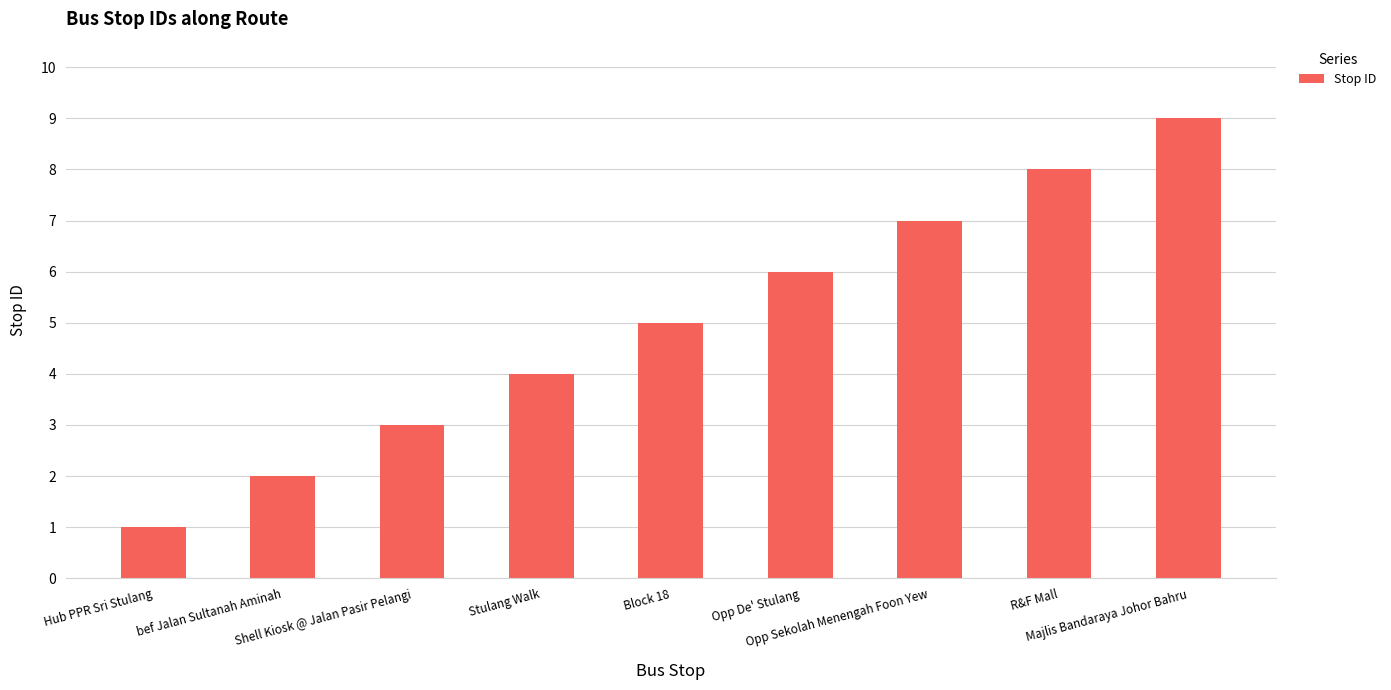

What is the change in value from Shell Kiosk @ Jalan Pasir Pelangi to Stulang Walk?

+1